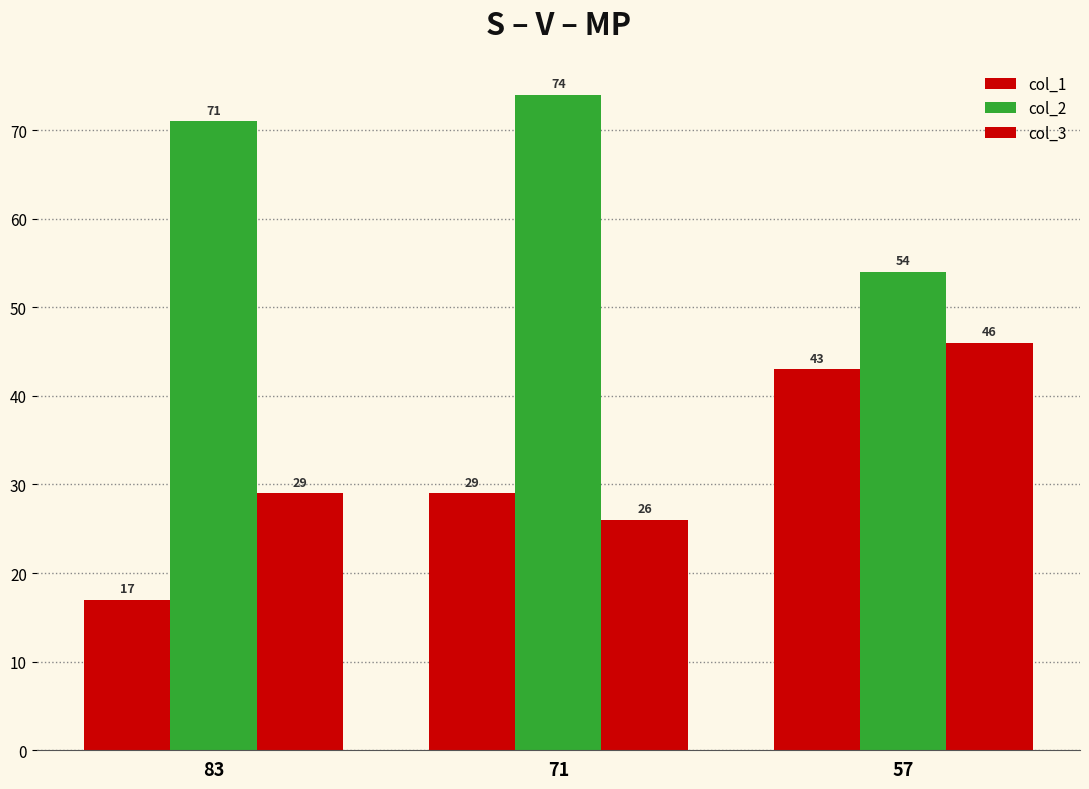

Does the chart contain stacked bars?

No